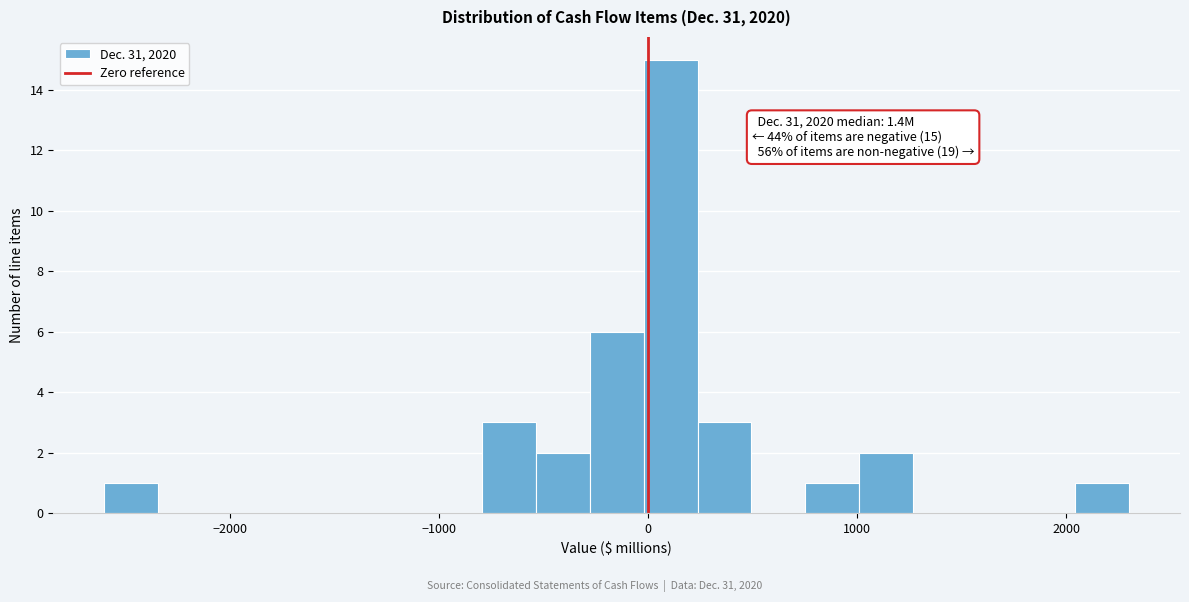

Read against the x-axis, roughly where is the centre of the tallest bar?

100